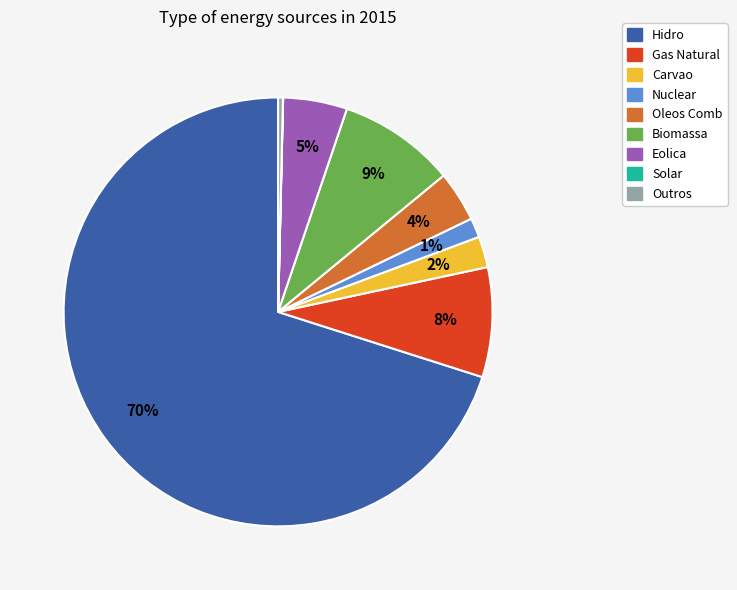

Which has a higher value, Biomassa or Eolica?

Biomassa